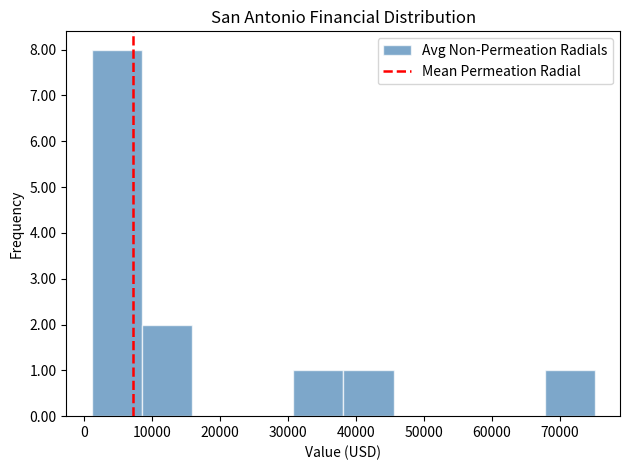

What is the height of the bar covering 1000 to 9000 on the x-axis? Neither the bar edges nor the heights are printed on the chart, so give them approximately, as read against the axes.

8